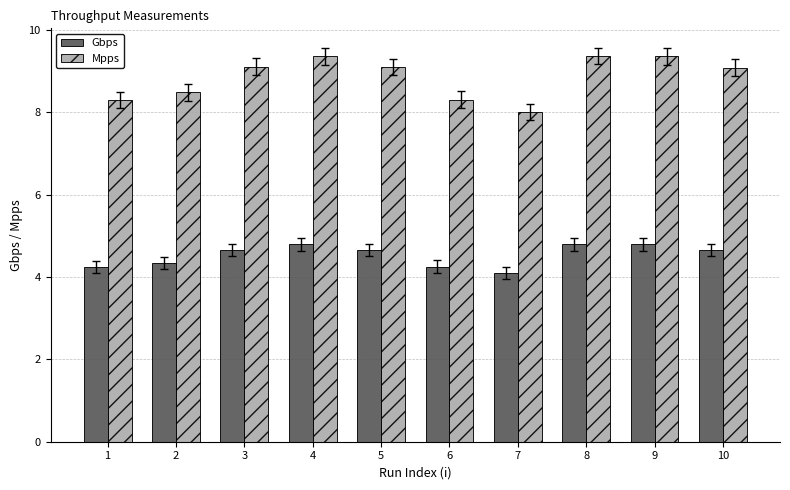

Between 5 and 8, which series saw the biggest shift?

Mpps